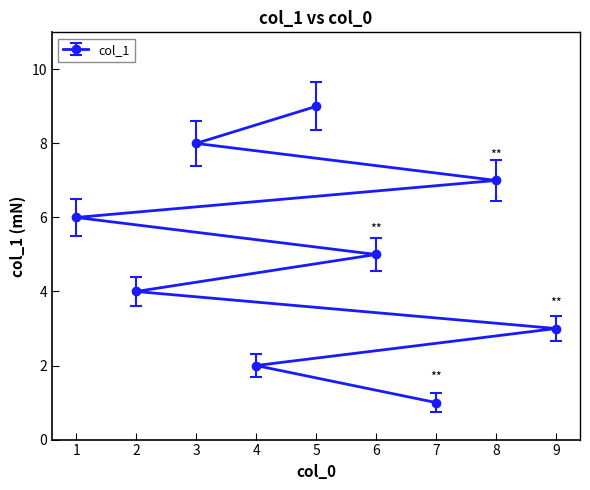

List the labels in order of value, smallest first.

7, 4, 9, 2, 6, 1, 8, 3, 5